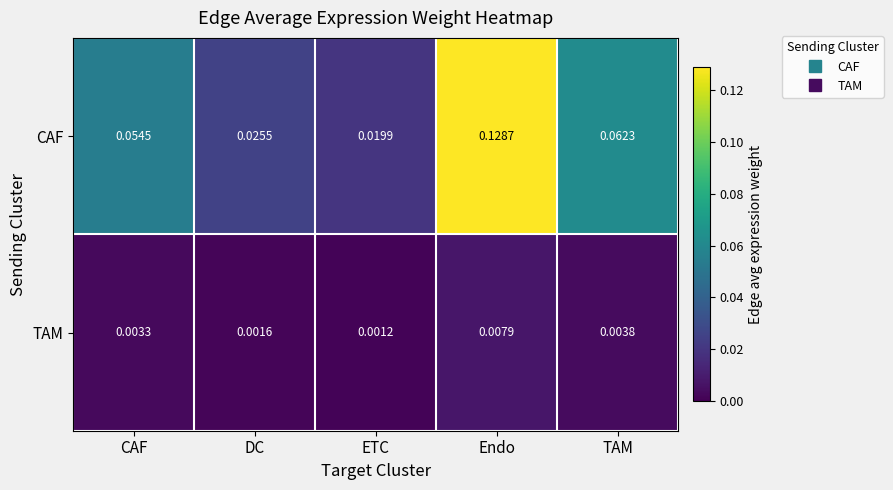

Which label corresponds to the smallest value in the chart?

ETC